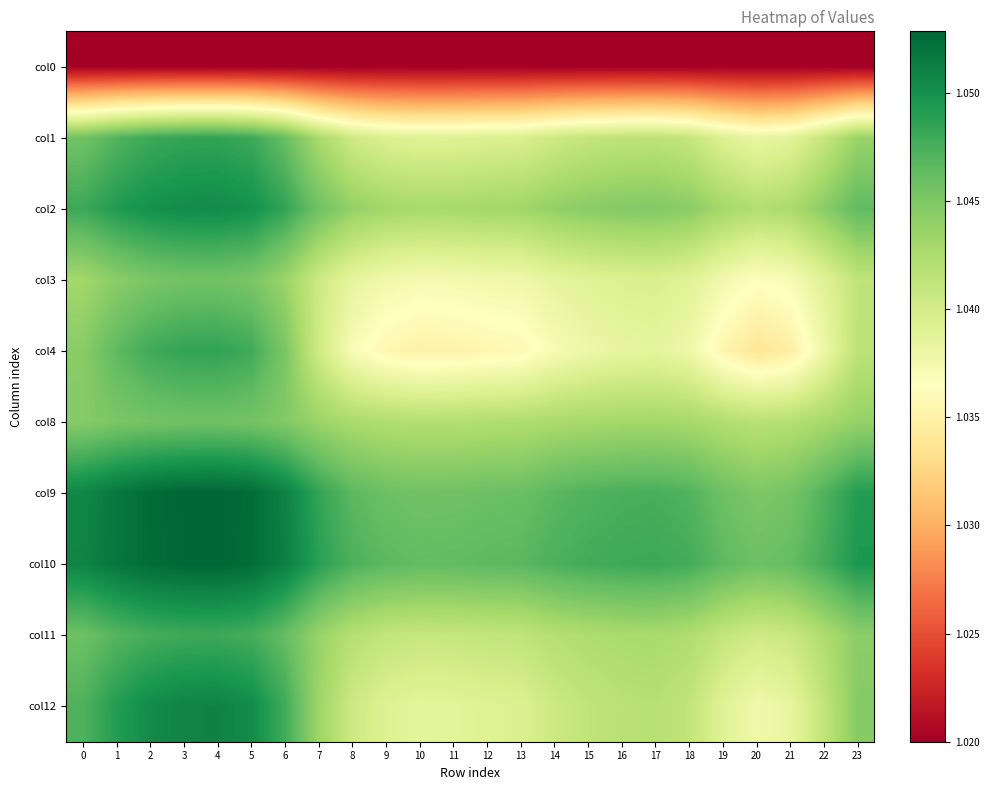

Which series has the widest spread of values?

col4